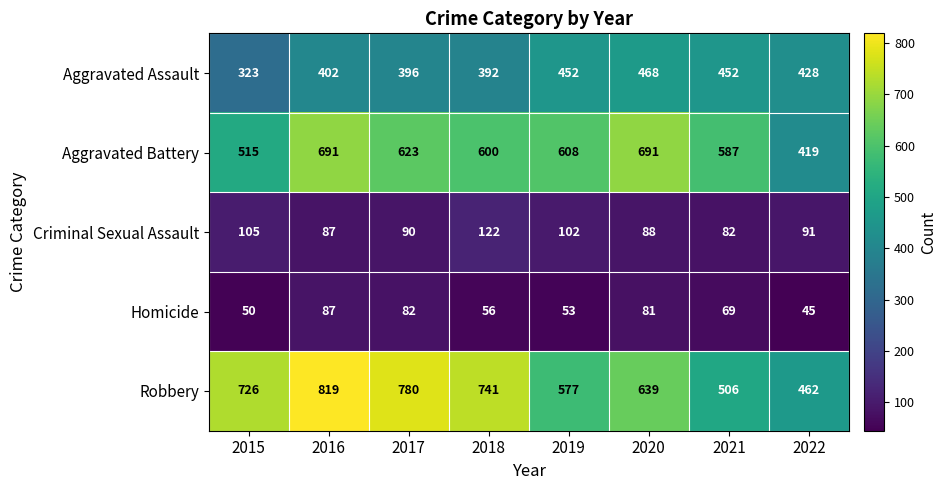

What is the difference between the maximum and minimum values in the Aggravated Assault series?

145